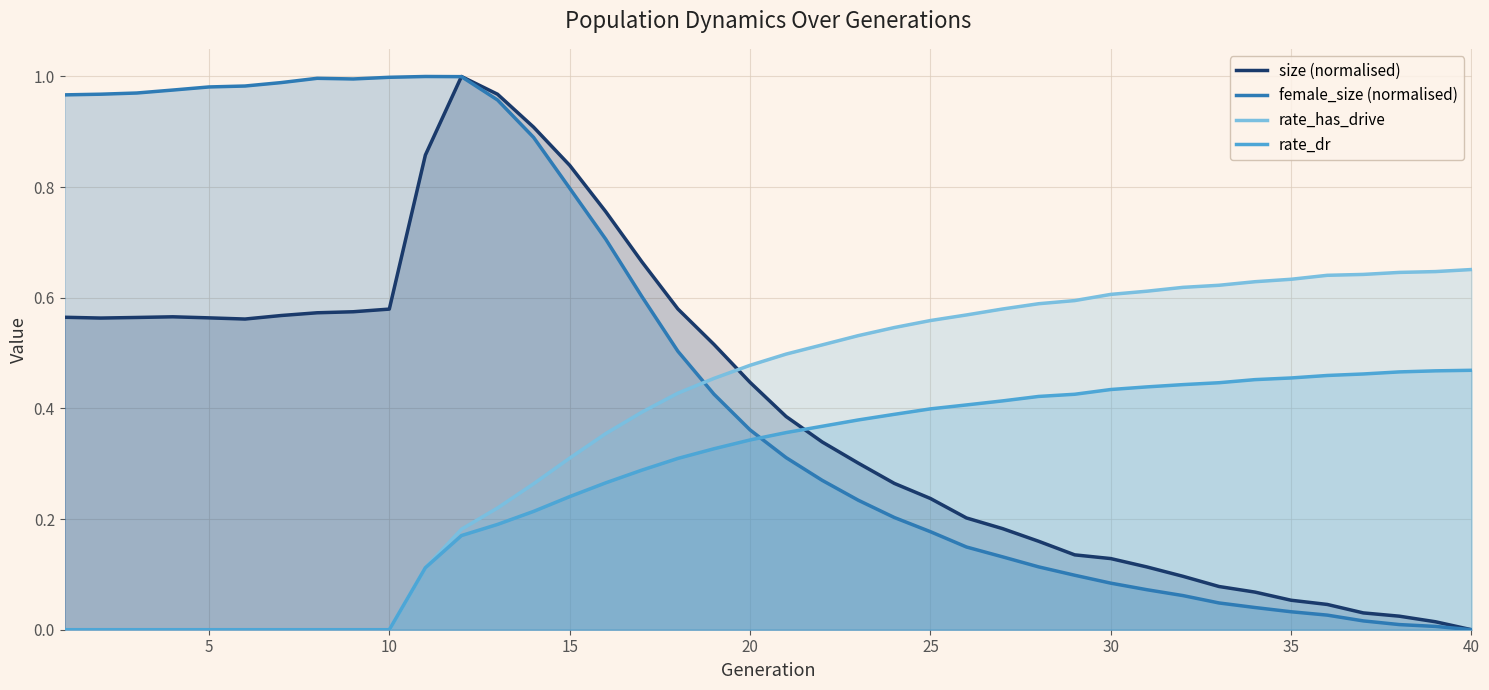

Which category has the highest value in the female_size series?

11